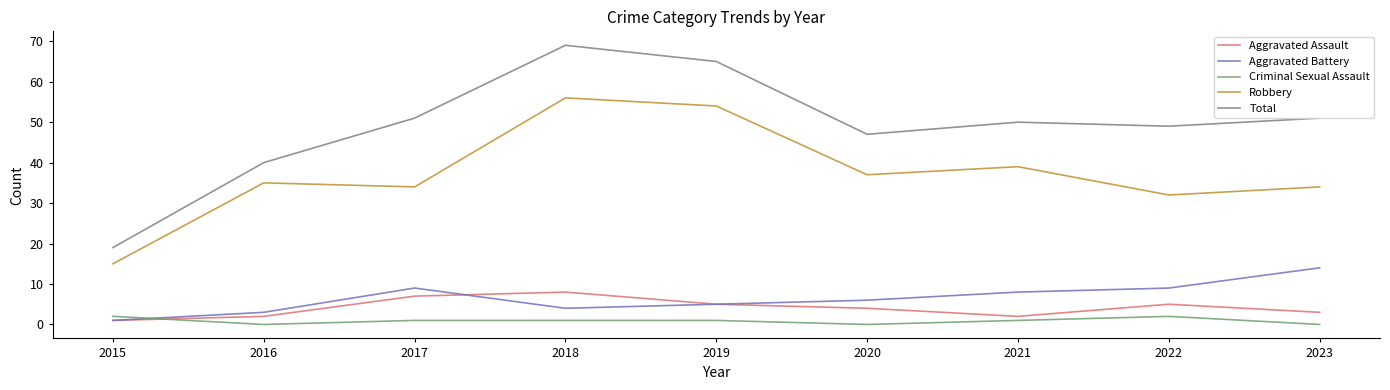

What is the total value across all series at 2018?

138